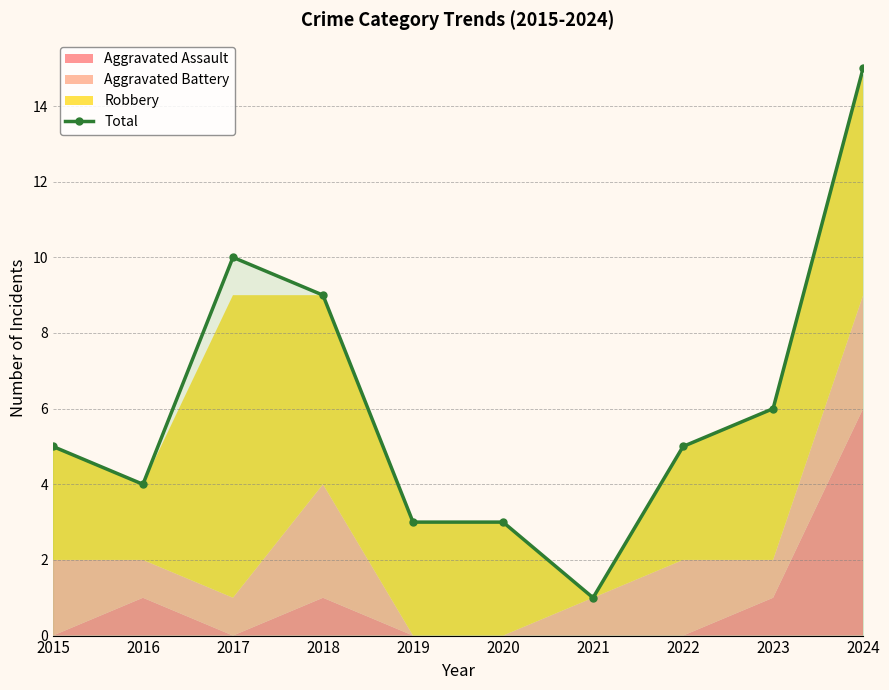

How many data points are above 5?

4